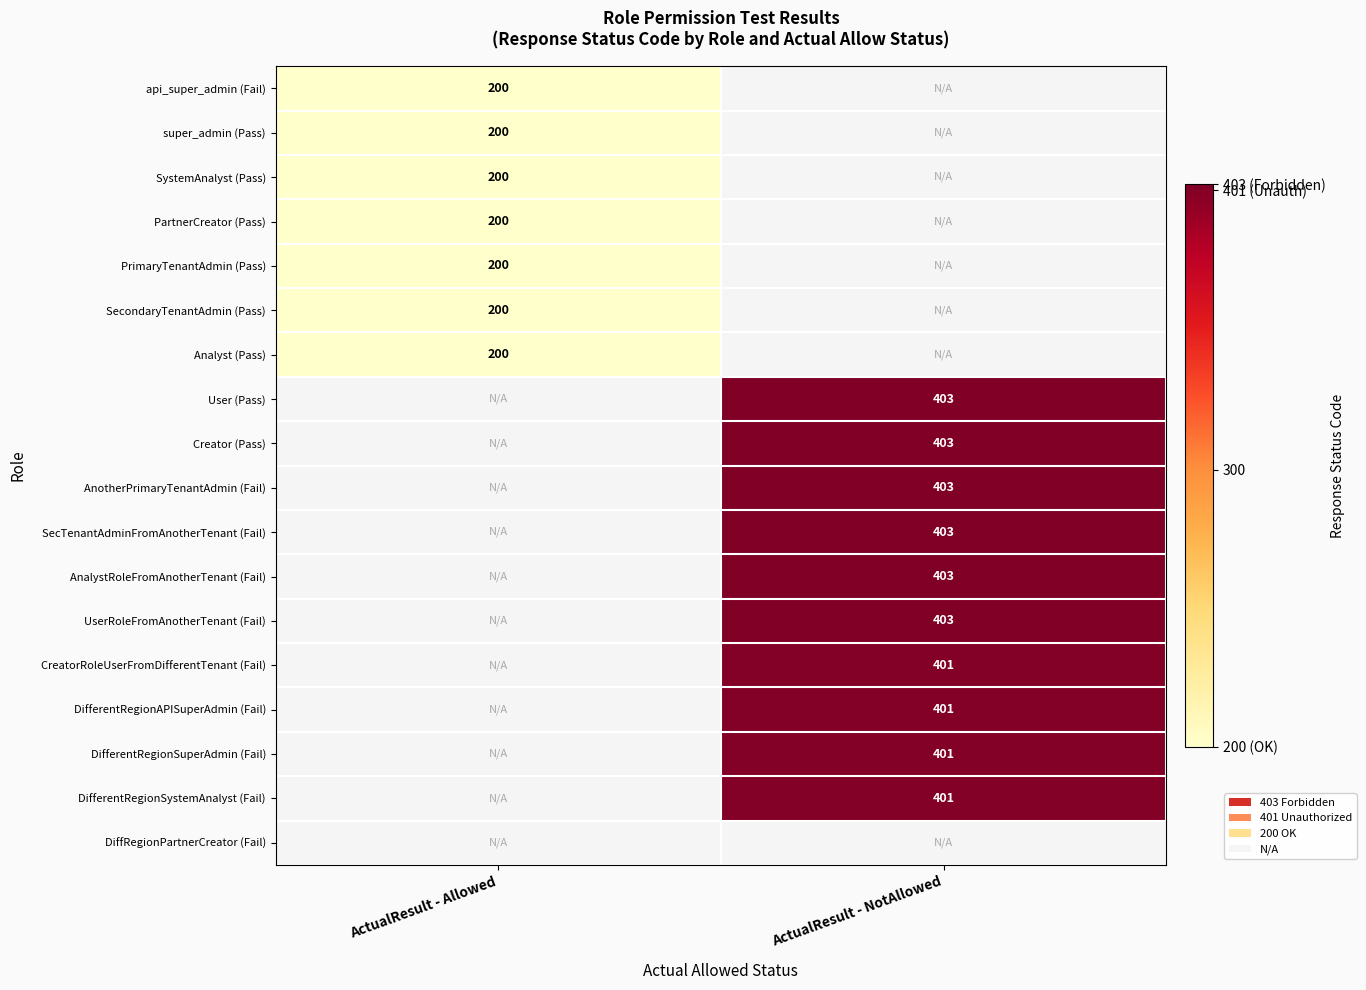

Is it true that DifferentRegionAPISuperAdmin (Fail) equals 653 at ActualResult - NotAllowed?

False